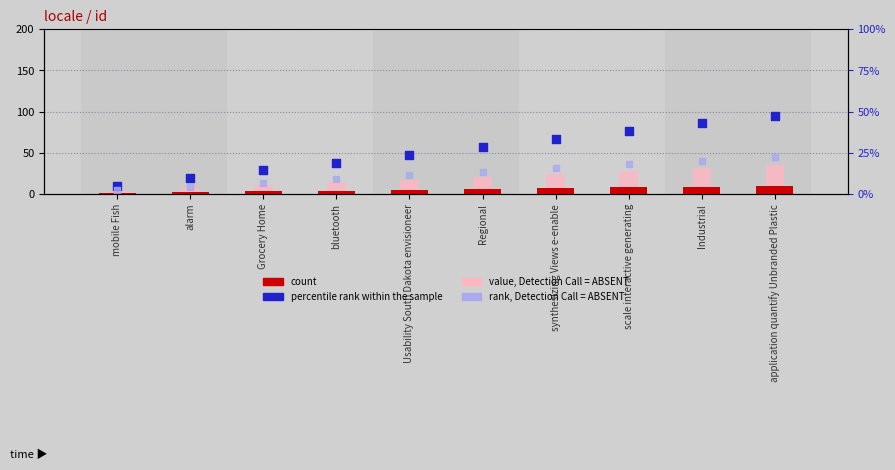

At how many categories does at least one series exceed 69?

3